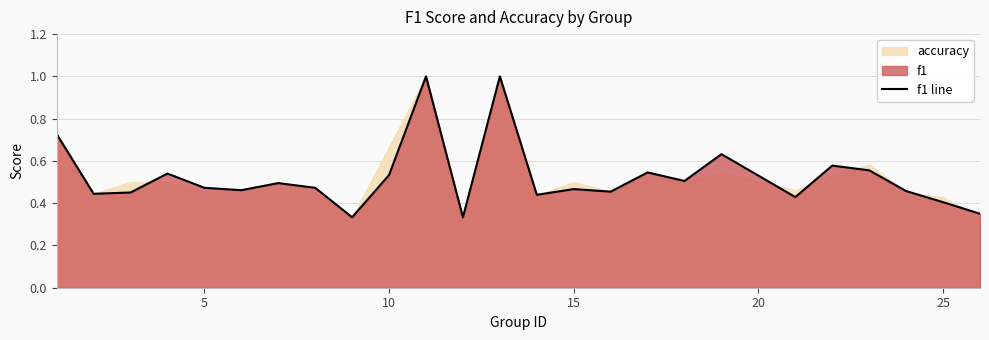

What is the greatest value displayed?

1.0